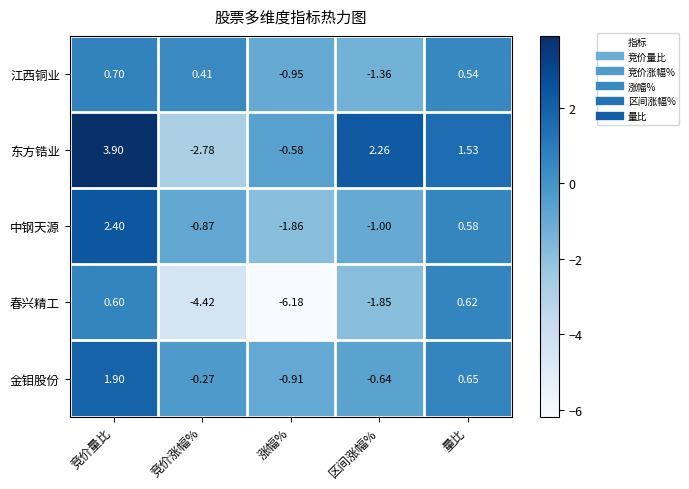

Which series changed the most between 竞价量比 and 区间涨幅%?

中钢天源